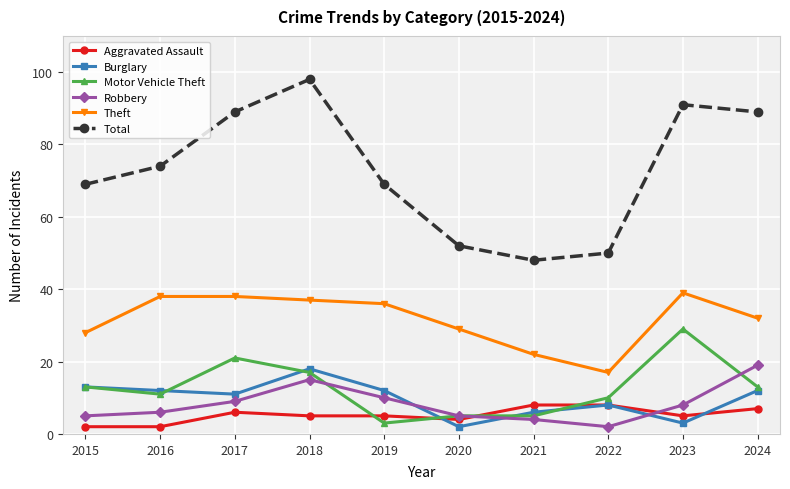

True or false: Burglary has a value of 18 at 2018.

True